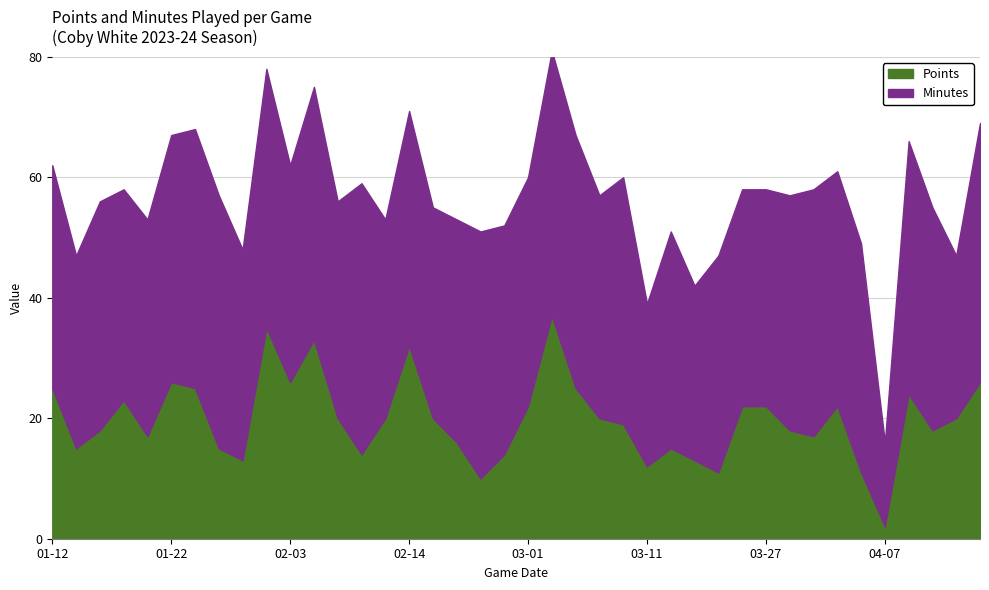

True or false: Minutes and Points intersect in this chart.

False